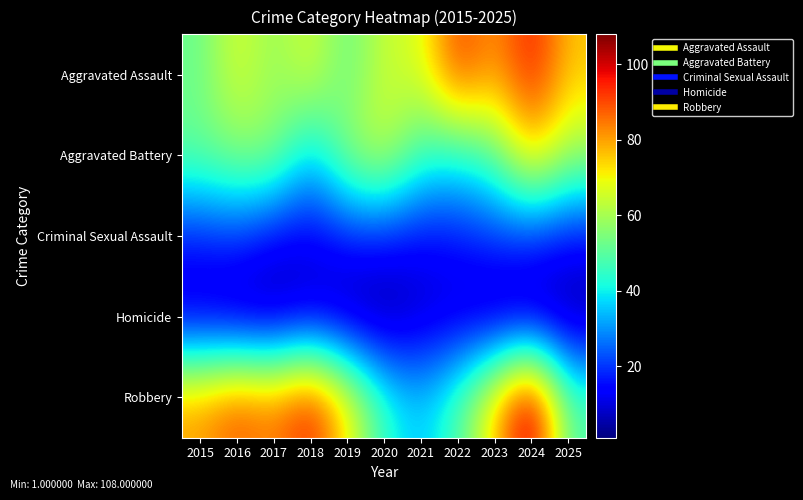

At which category is the sum across all series the highest?

2024